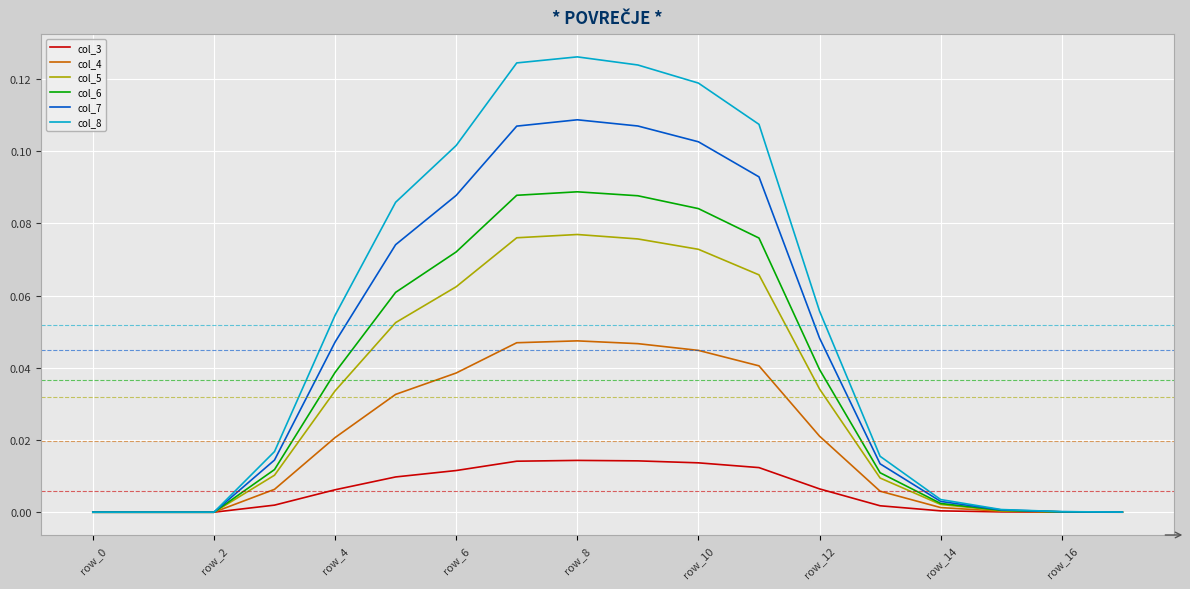

Which series has the largest total across all categories?

col_8